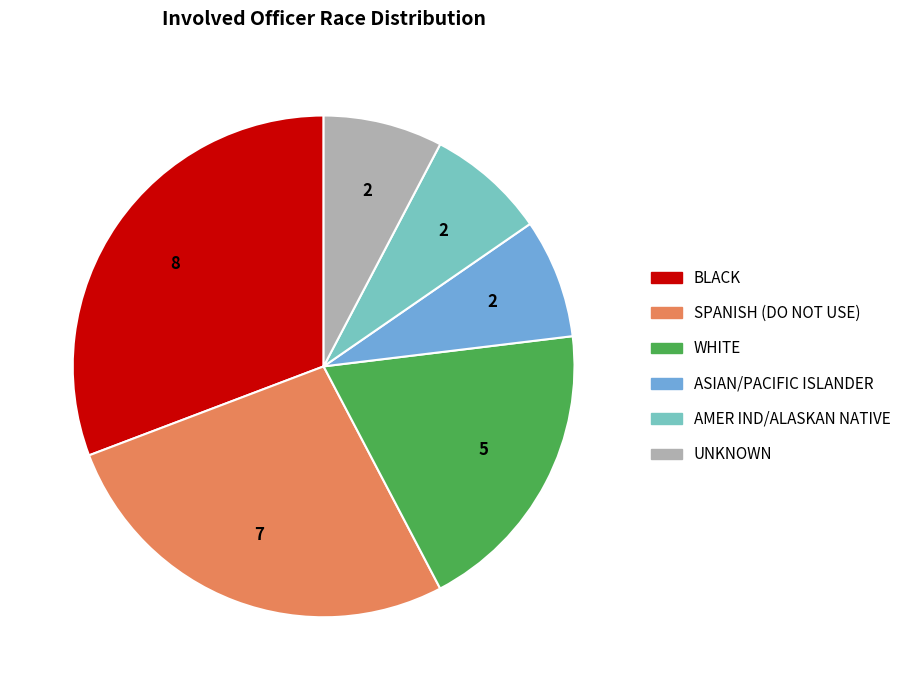

True or false: BLACK accounts for 31% of the total.

True